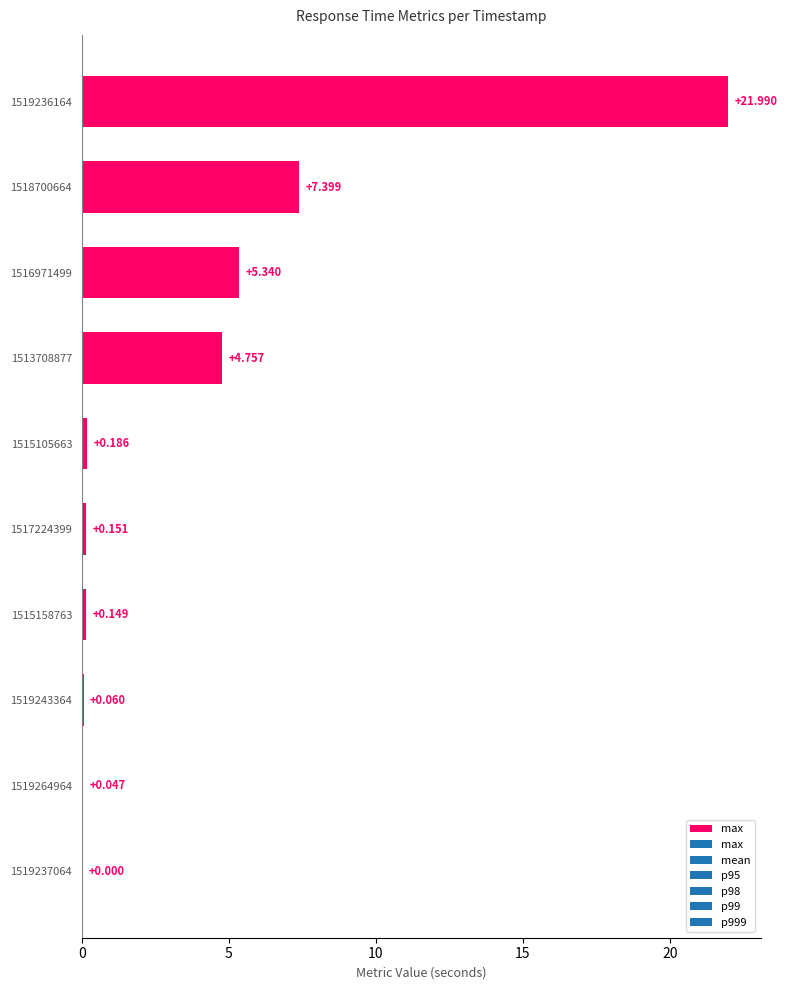

What is the sum of all values?

40.1